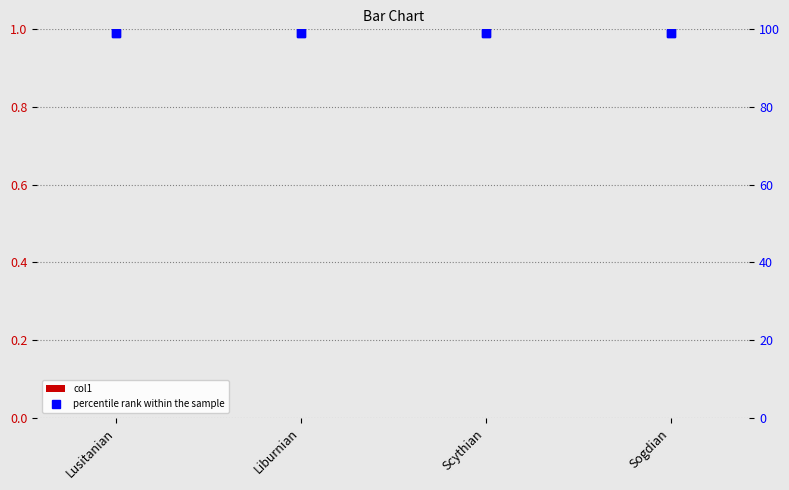

What is the label of the 3rd bar from the right?

Liburnian